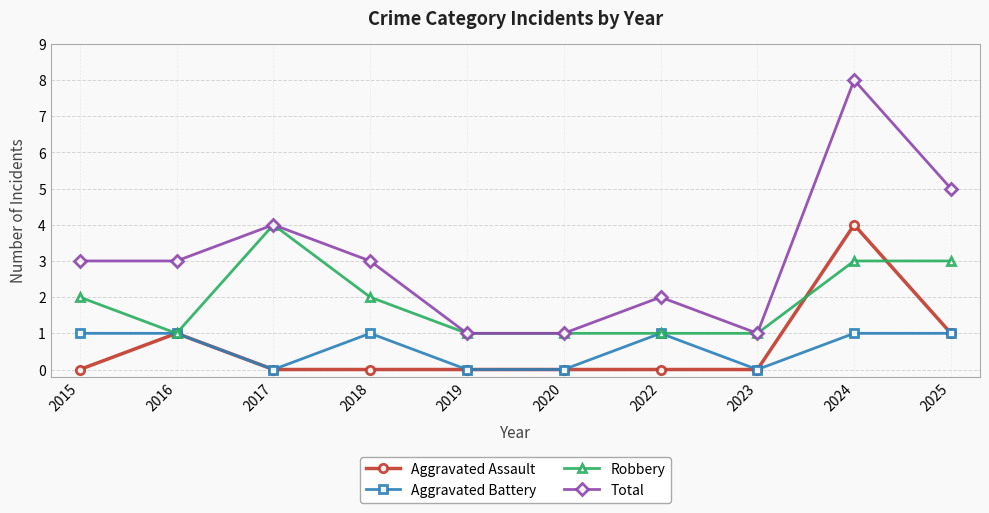

Where is the first local minimum for Aggravated Battery?

2017